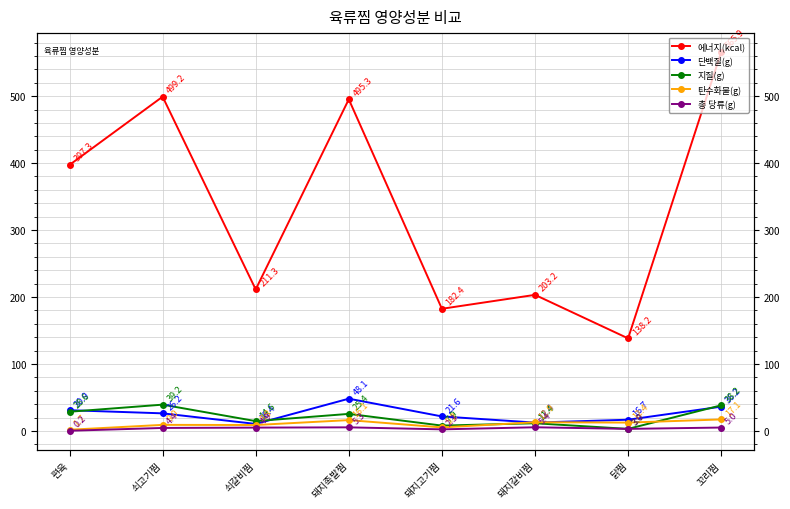

At which category is the sum across all series the highest?

꼬리찜